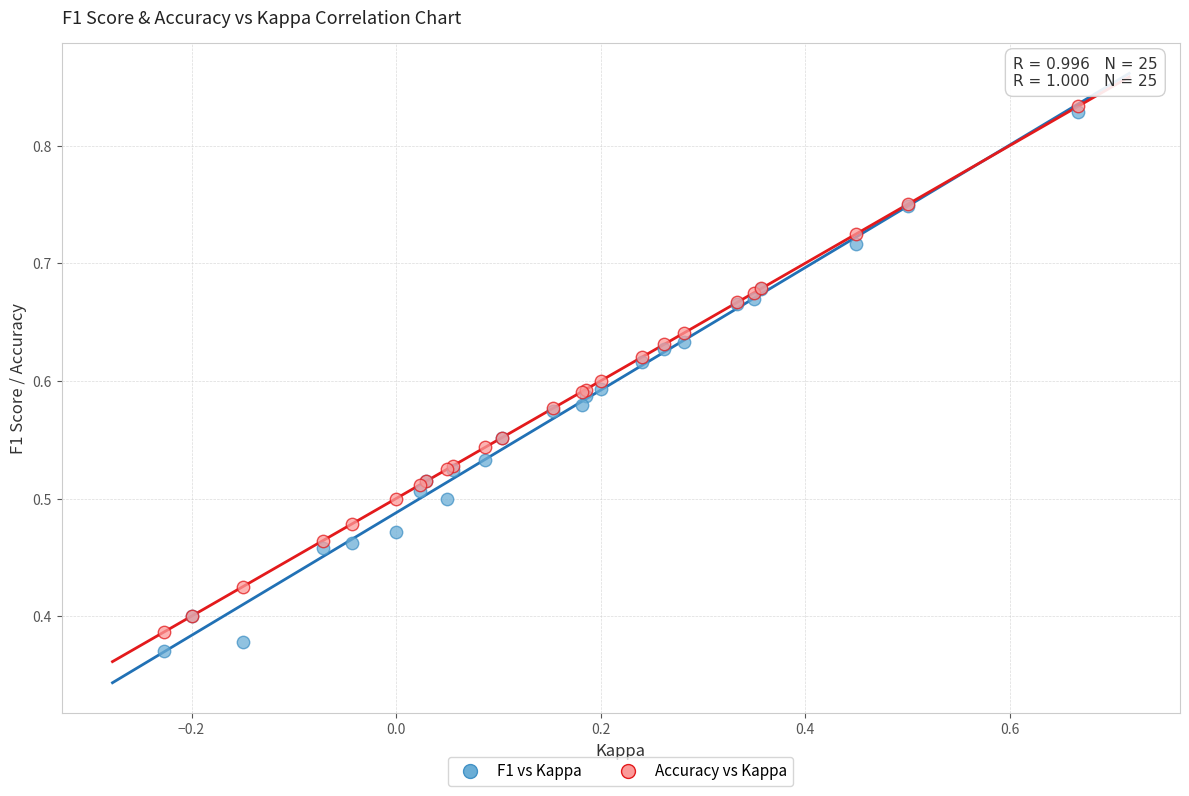

Which series reaches the minimum Y coordinate?

F1 vs Kappa